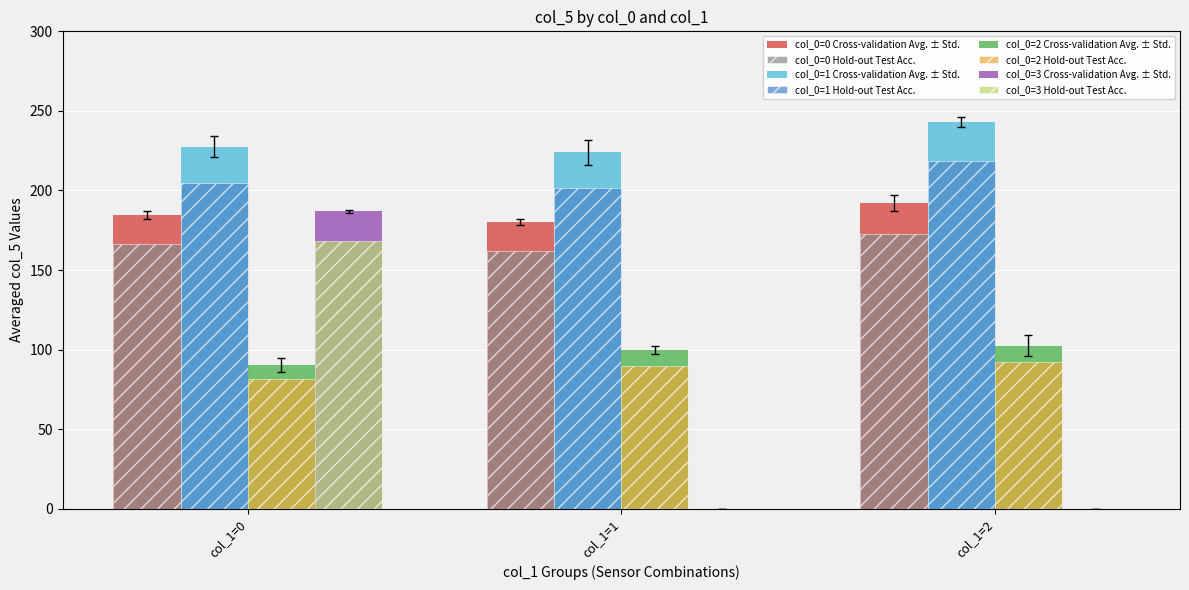

Which series changed the most between col_1=0 and col_1=2?

col_0=3 Cross-validation Avg. ± Std.